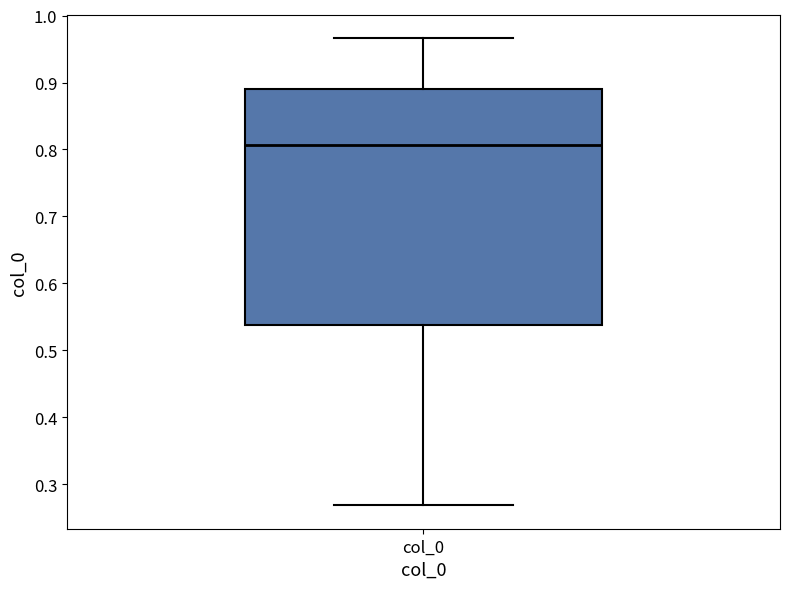

Read this box plot against the y-axis: the position of the median line, the range covered by the box, and the ends of both whiskers. The values are not printed on the chart, so give them approximately, as read against the axis.

median 0.81, box 0.54 to 0.89, whiskers 0.27 to 0.97